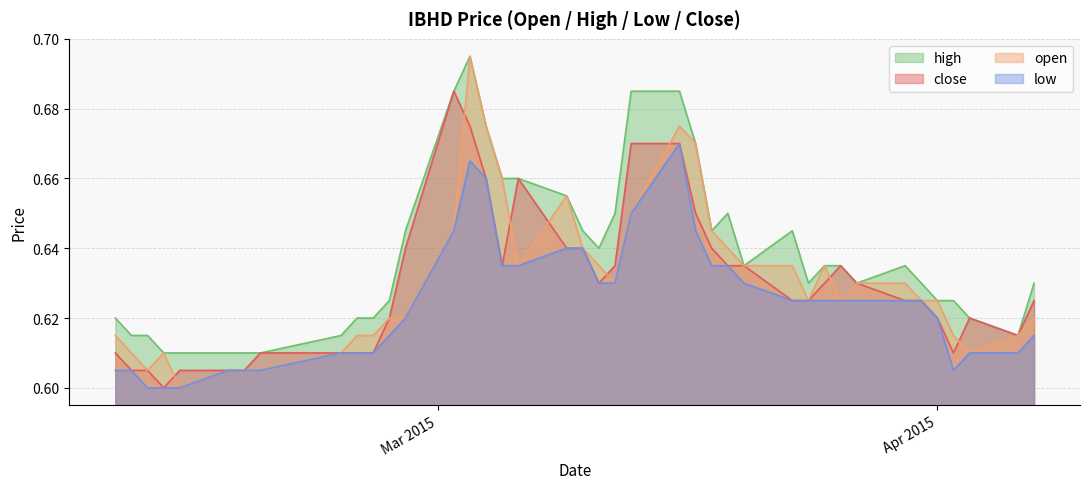

Is it true that low equals 0.3 at 2015-02-10?

False